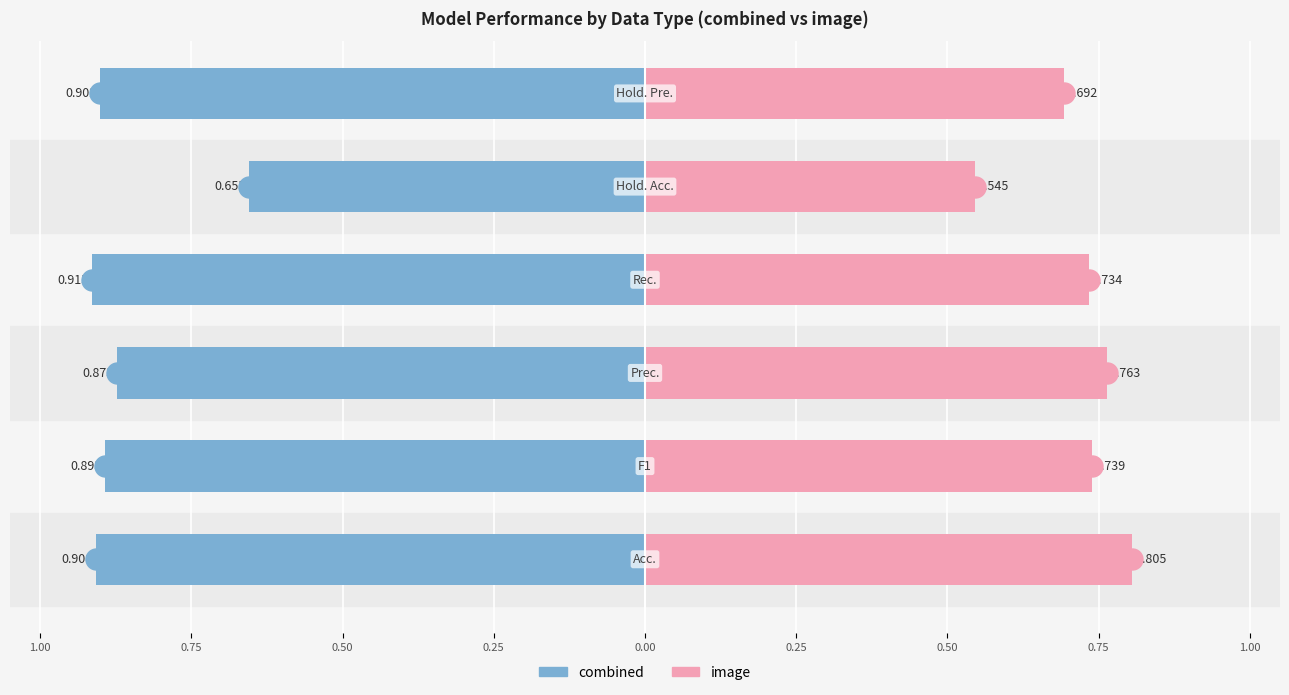

Is it true that combined equals -0.9 at 0.25?

True